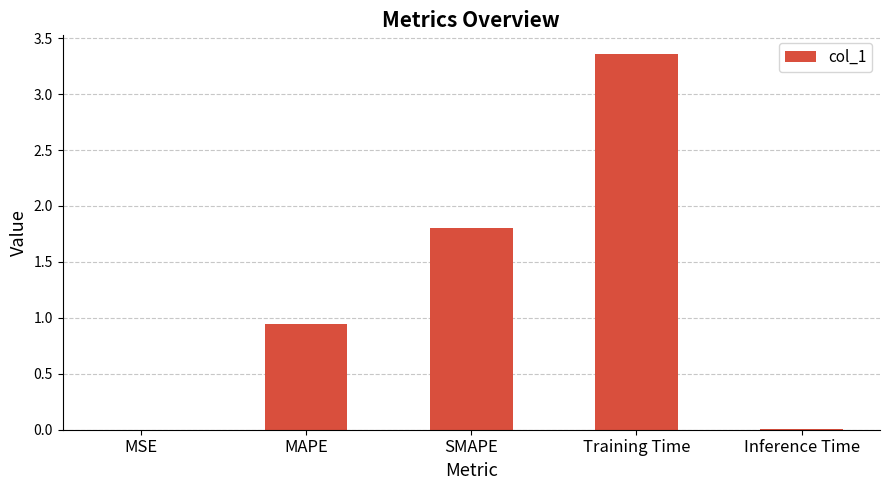

What is the difference between the values at Training Time and SMAPE?

1.6